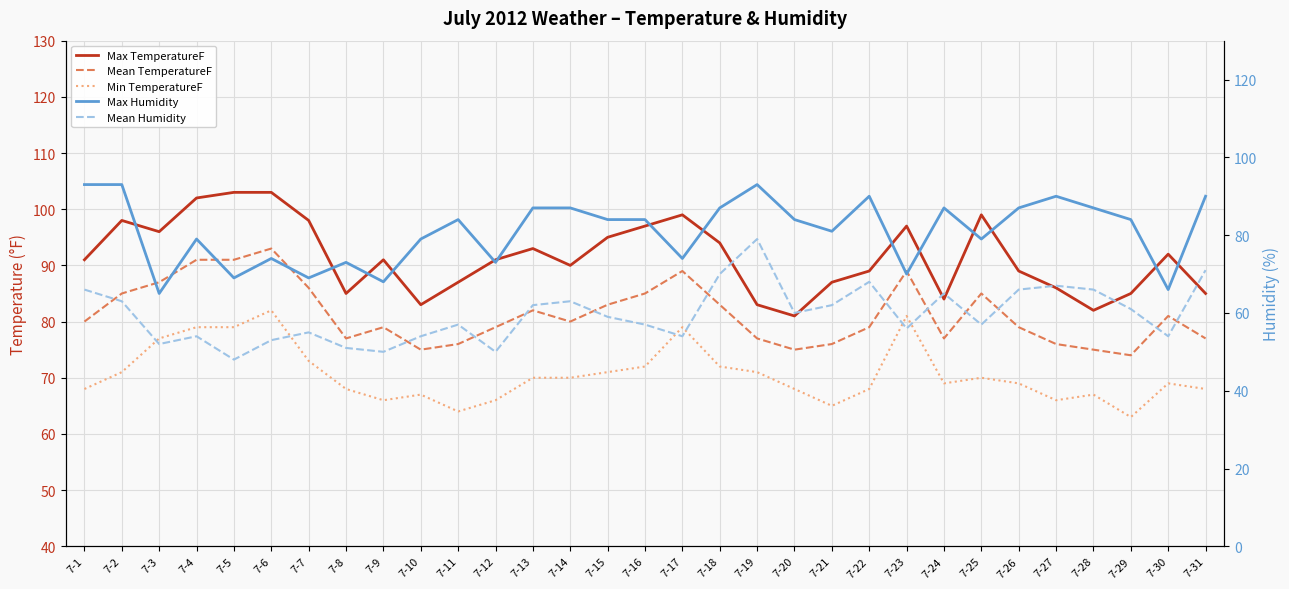

Reading right to left, what are all the values shown in this chart?

Max TemperatureF: 85	92	85	82	86	89	99	84	97	89	87	81	83	94	99	97	95	90	93	91	87	83	91	85	98	103	103	102	96	98	91
Mean TemperatureF: 77	81	74	75	76	79	85	77	89	79	76	75	77	83	89	85	83	80	82	79	76	75	79	77	86	93	91	91	87	85	80
Min TemperatureF: 68	69	63	67	66	69	70	69	81	68	65	68	71	72	79	72	71	70	70	66	64	67	66	68	73	82	79	79	77	71	68
Max Humidity: 90	66	84	87	90	87	79	87	70	90	81	84	93	87	74	84	84	87	87	73	84	79	68	73	69	74	69	79	65	93	93
Mean Humidity: 71	54	61	66	67	66	57	65	56	68	62	60	79	70	54	57	59	63	62	50	57	54	50	51	55	53	48	54	52	63	66